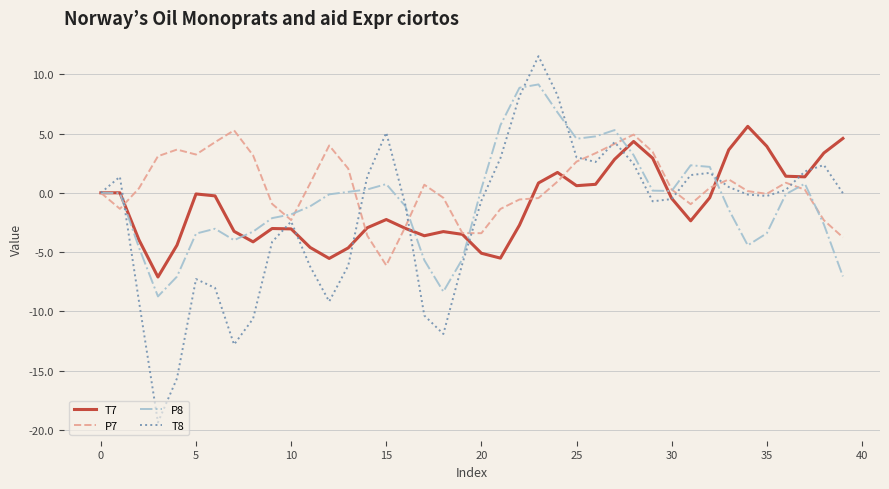

How many categories are shown in the chart?

40